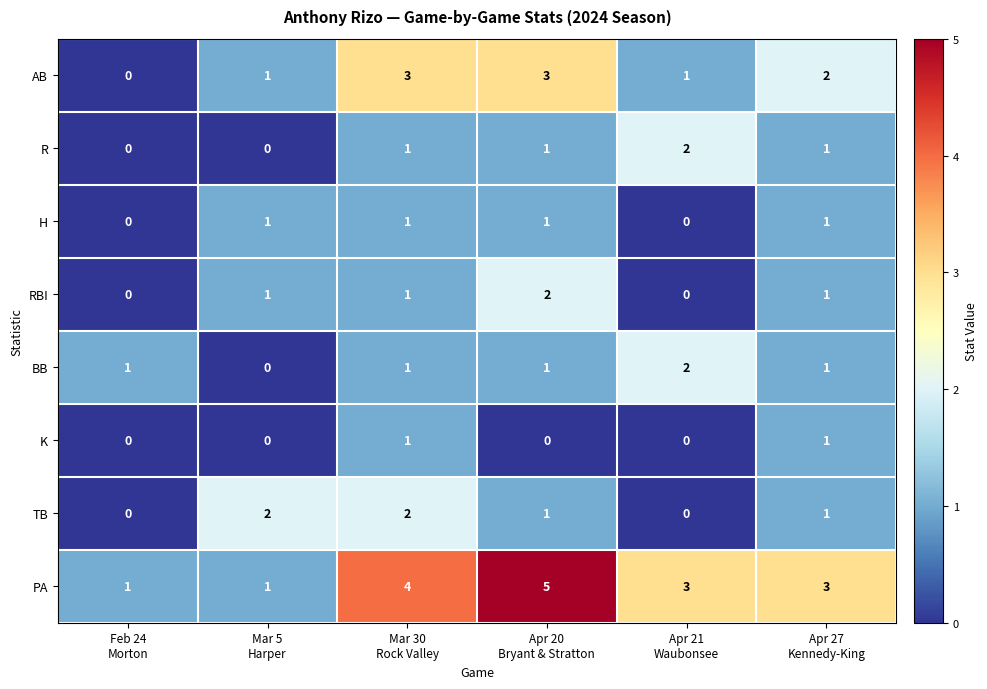

What is the maximum value for PA?

5